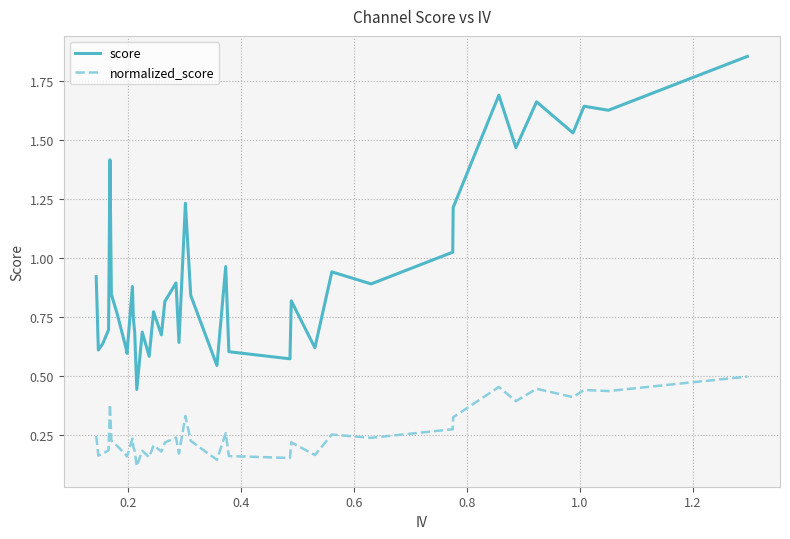

List the series in order of their peak value, highest first.

score, normalized_score